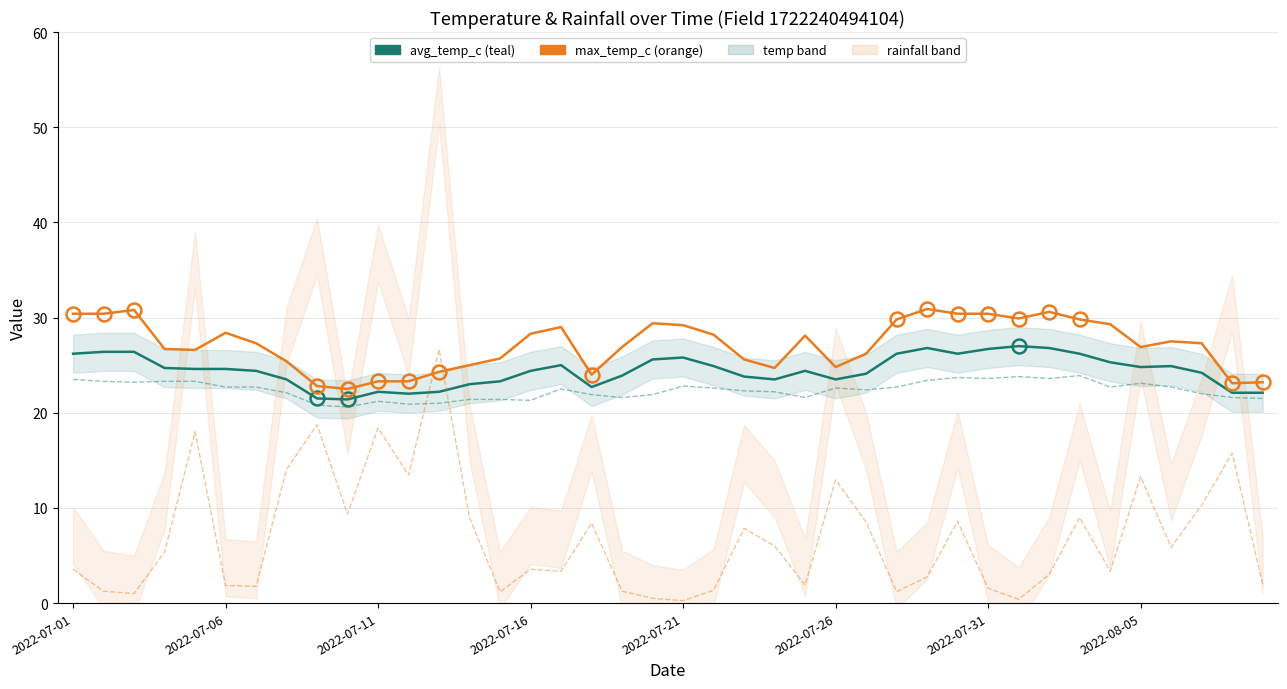

True or false: min_temp_c and avg_temp_c intersect in this chart.

False